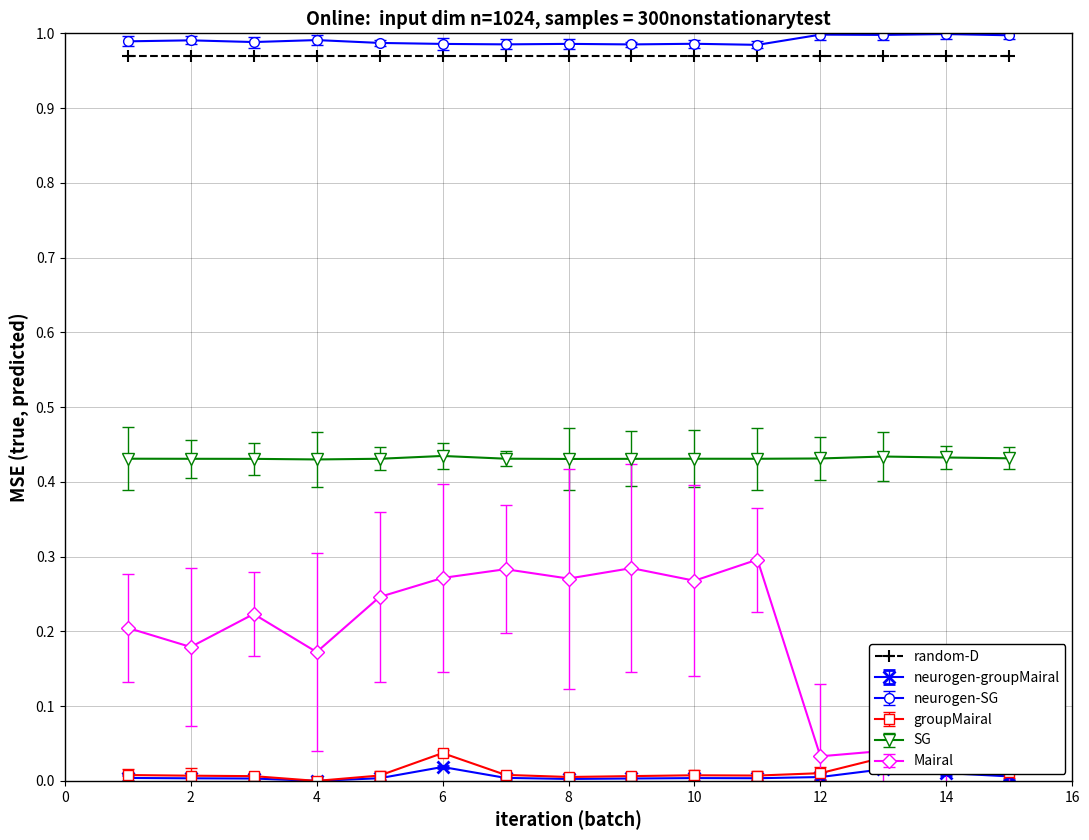

Is it true that neurogen-SG equals 1.0 at 14?

True